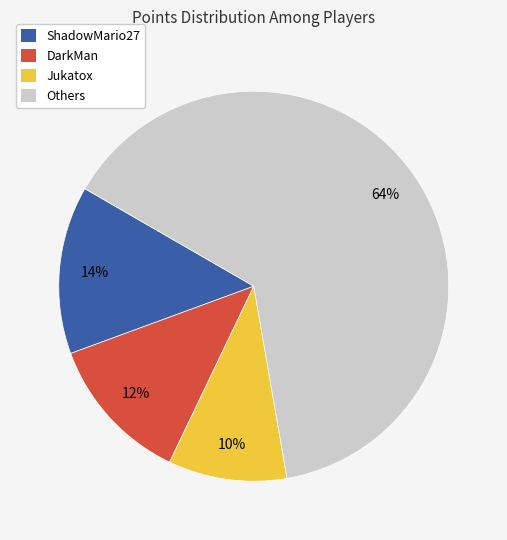

Which slice is the smallest?

Jukatox